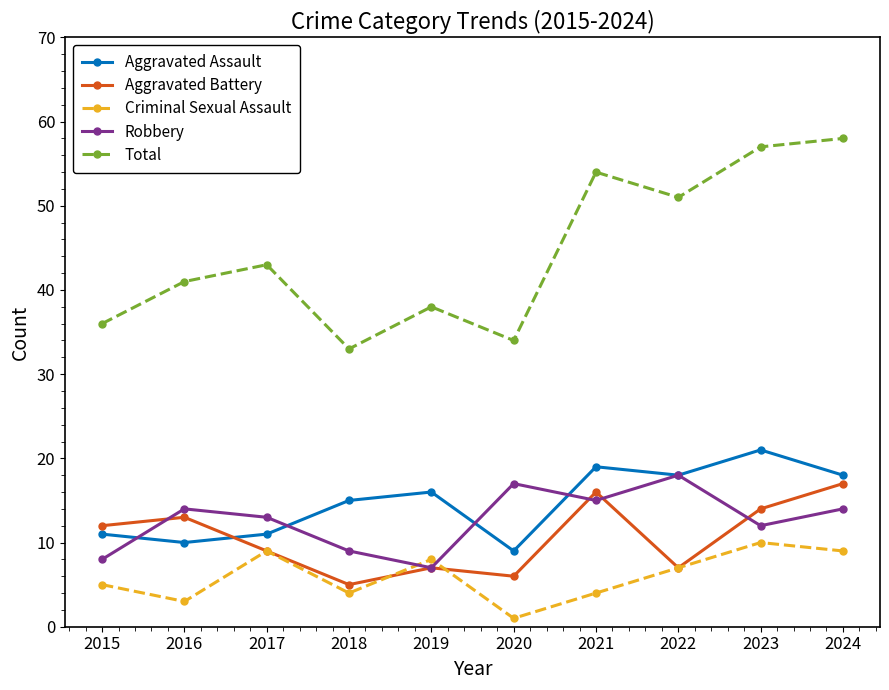

Is the value of Aggravated Battery at 2018 greater than the value of Aggravated Assault at 2019?

No